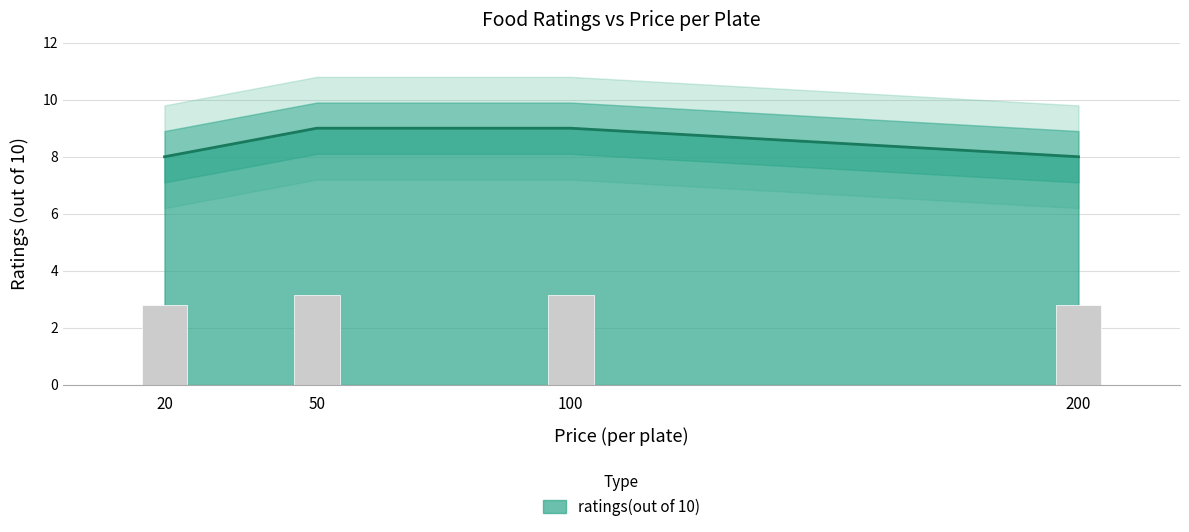

What is the value of the 4th bar from the left?

8